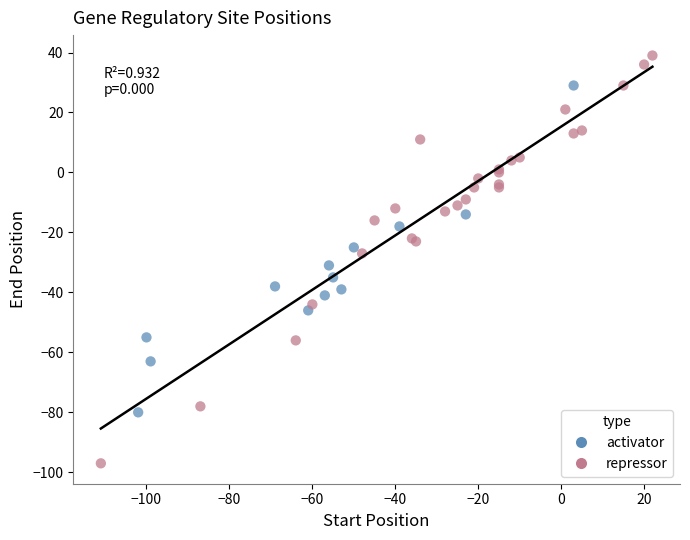

Which series reaches the maximum Y coordinate?

repressor